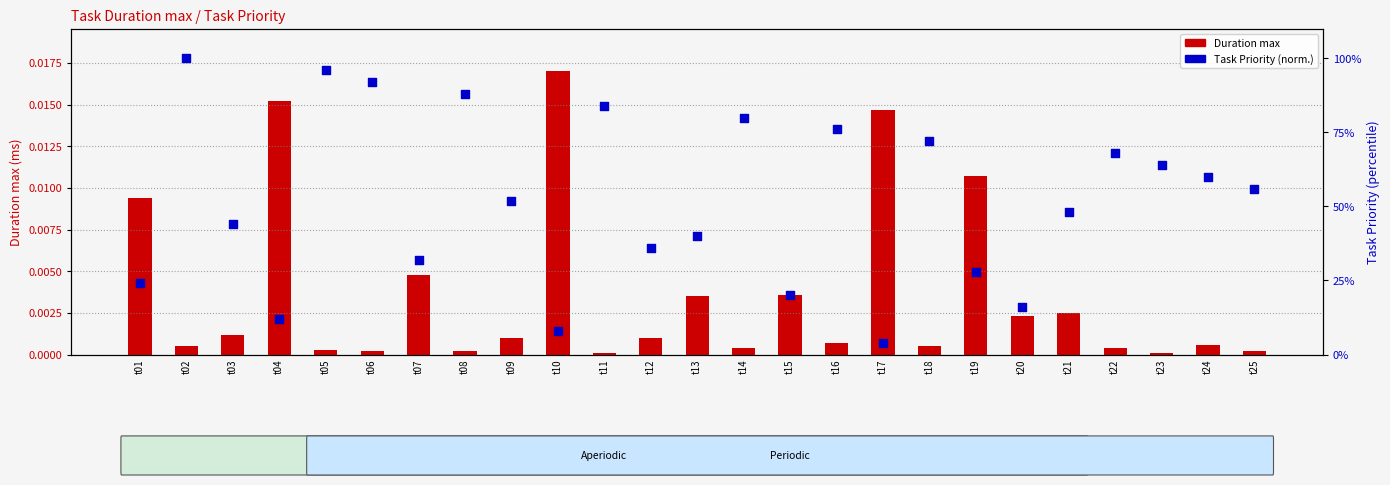

Approximately how many times larger is the value at t21 compared to t13?

1.2